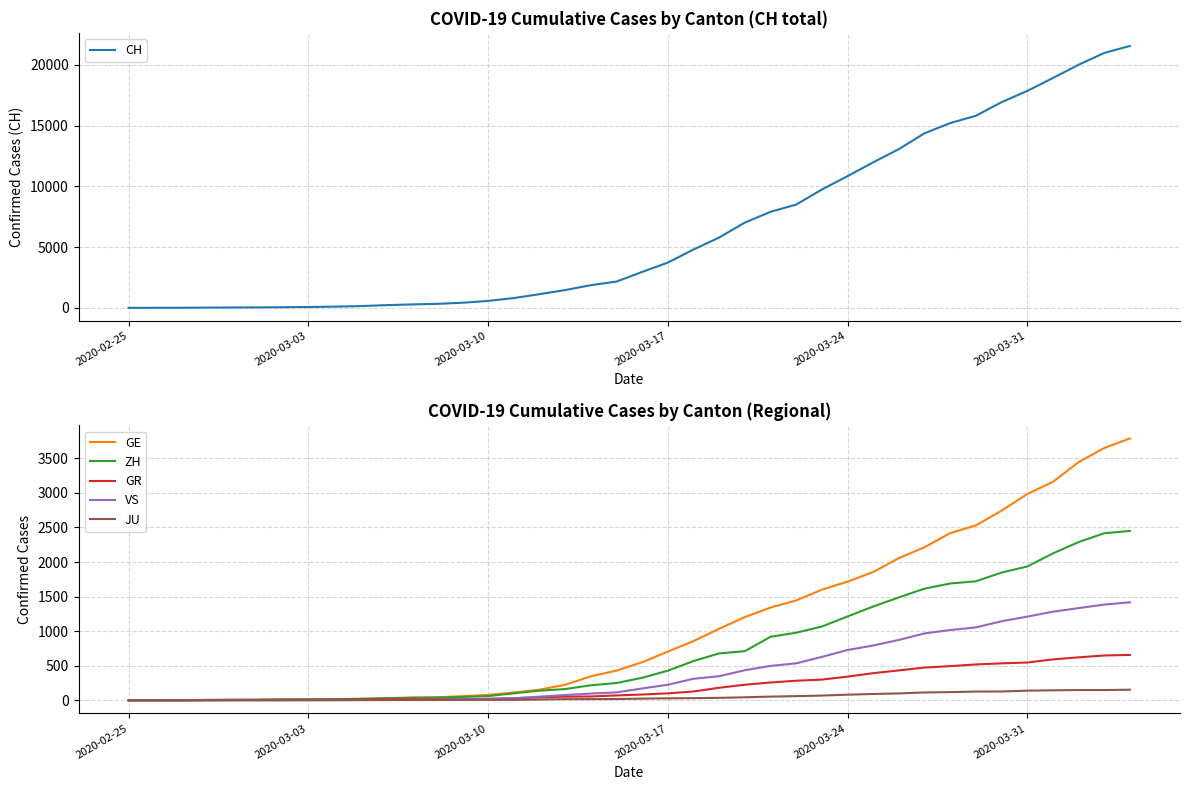

What are all the series names shown in the legend?

CH, GE, ZH, GR, VS, JU